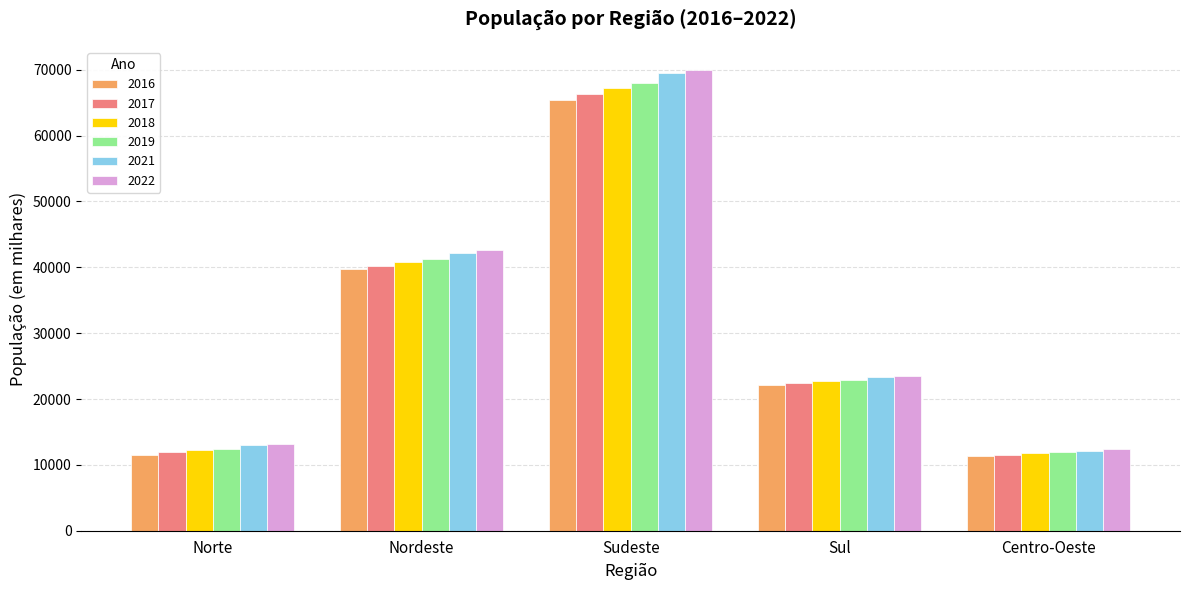

The value of 2019 at Sudeste is 95789. True or false?

False